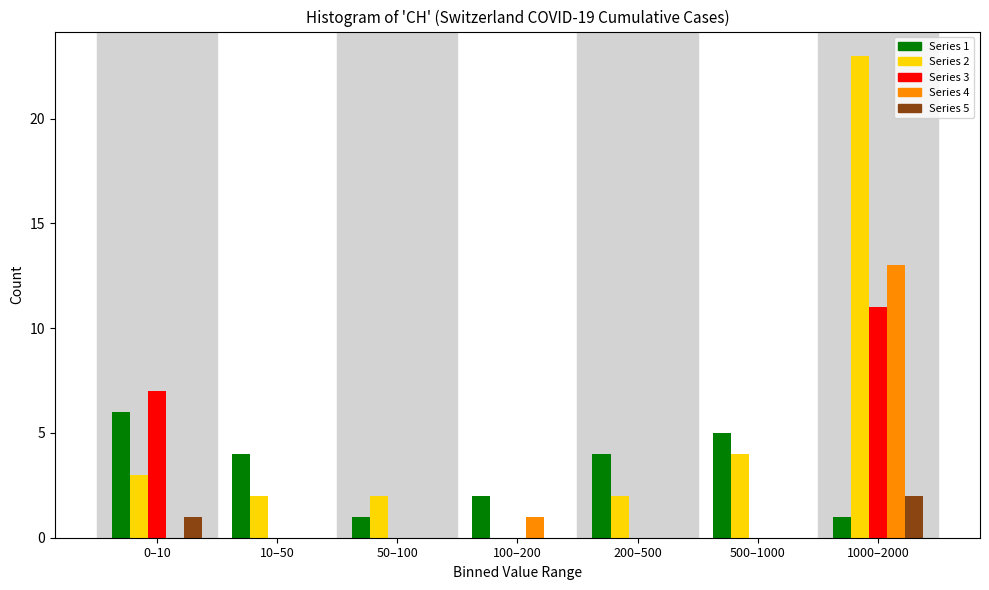

True or false: Series 4 has a value of 0 at 50–100.

True